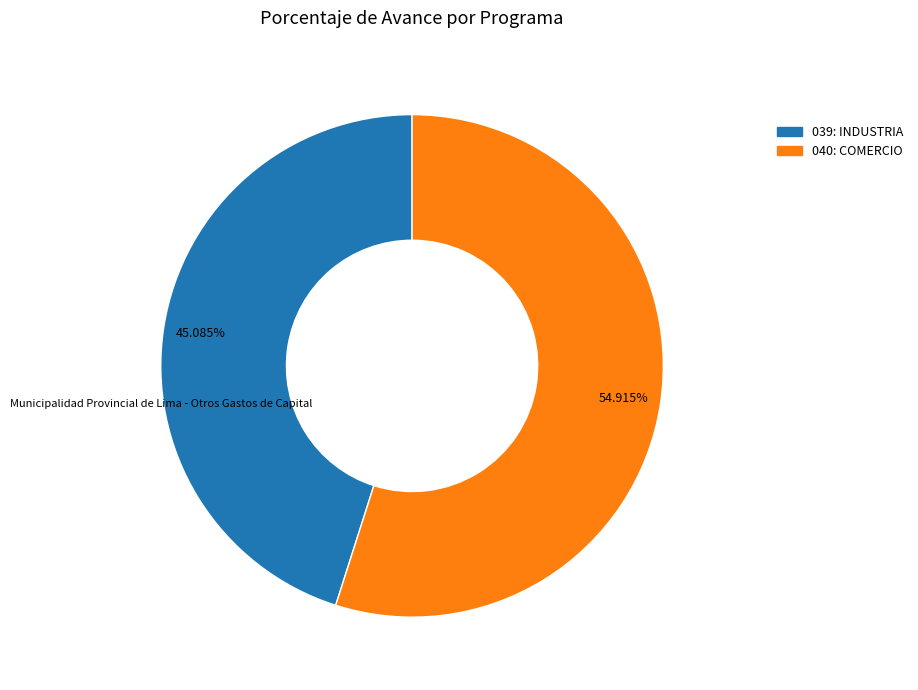

Is it true that 040: COMERCIO is 43% of the pie?

False